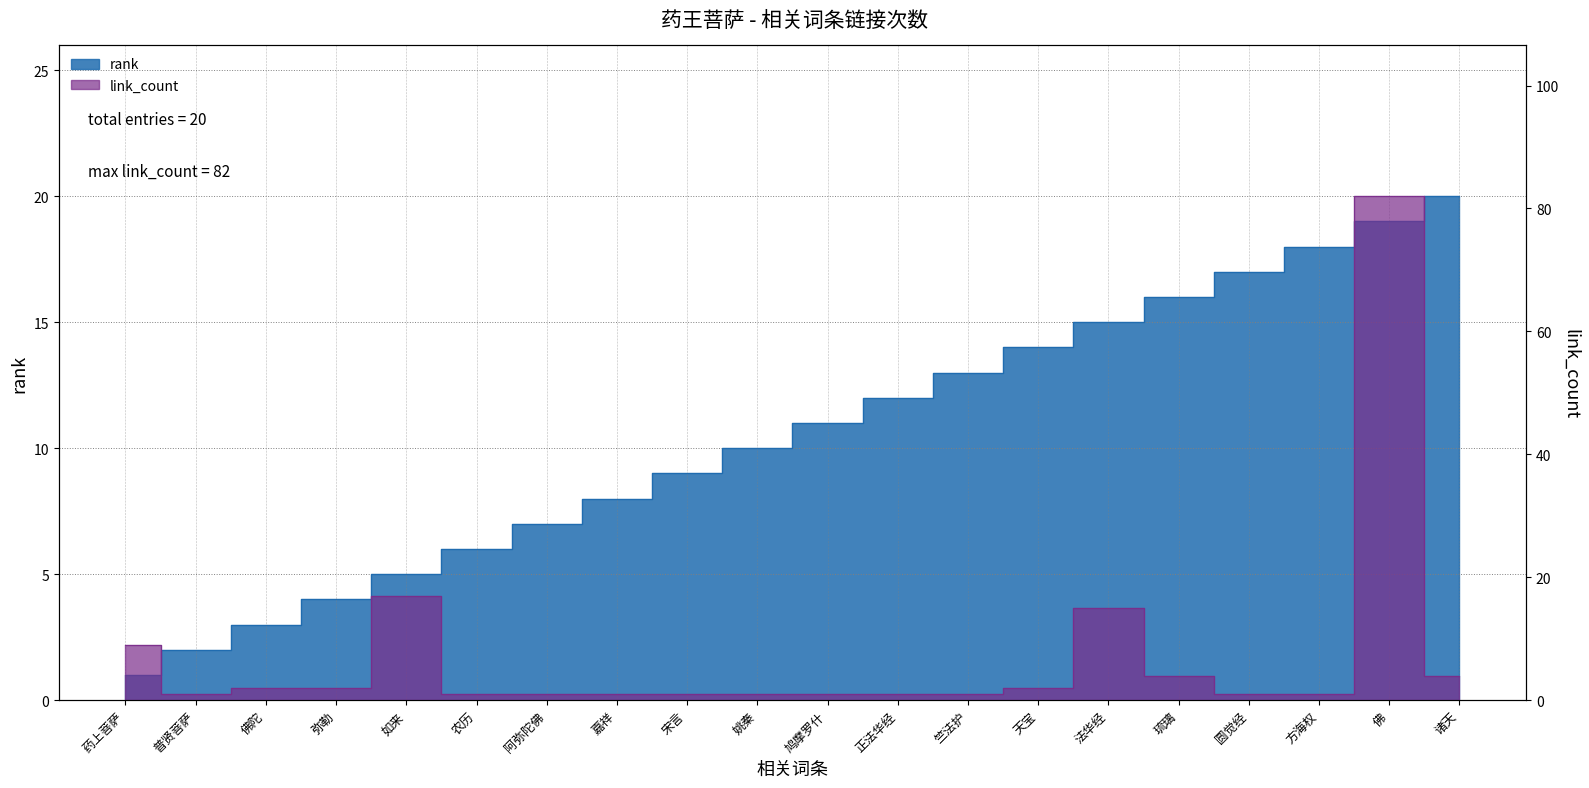

True or false: link_count has more than 0 interior local peaks.

True